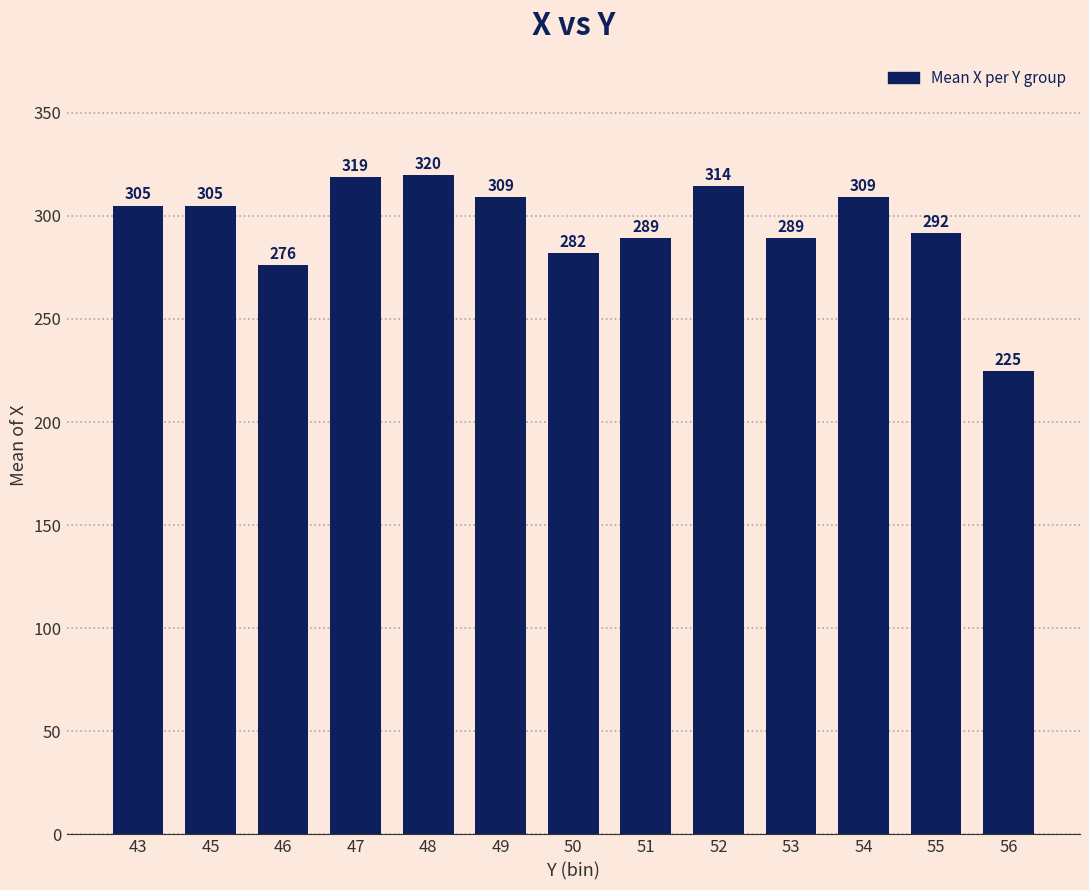

What is the minimum value shown in the chart?

224.8